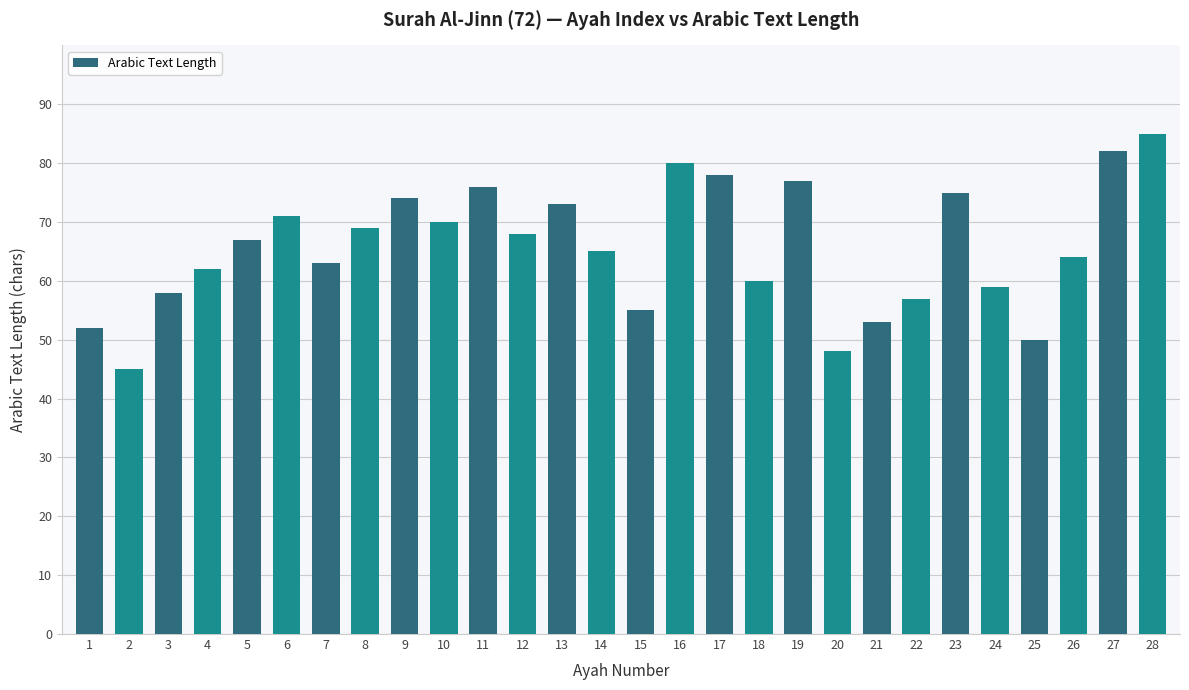

What is the difference between the maximum and second lowest values?

37